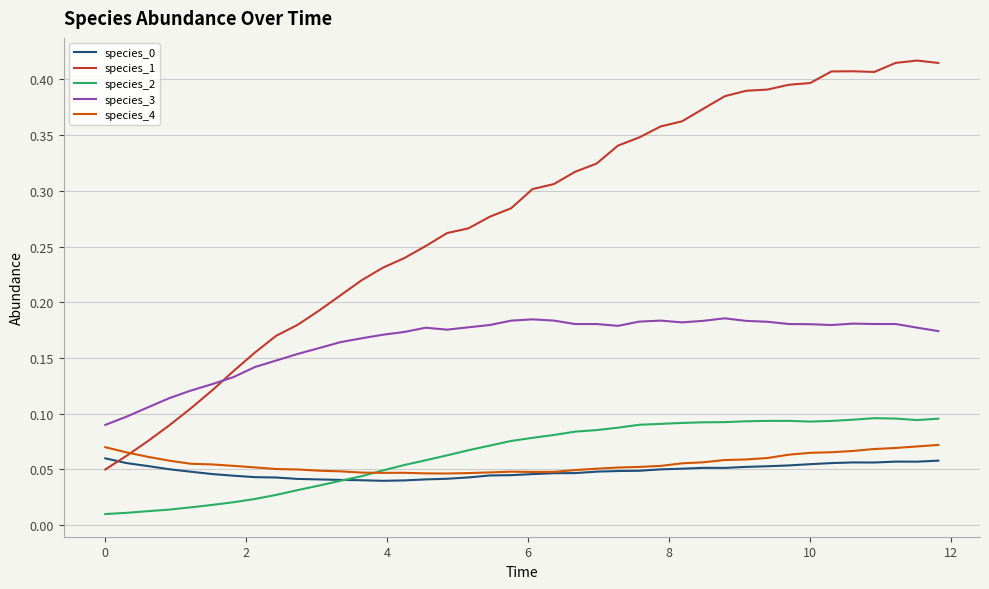

True or false: species_3 and species_0 intersect in this chart.

False